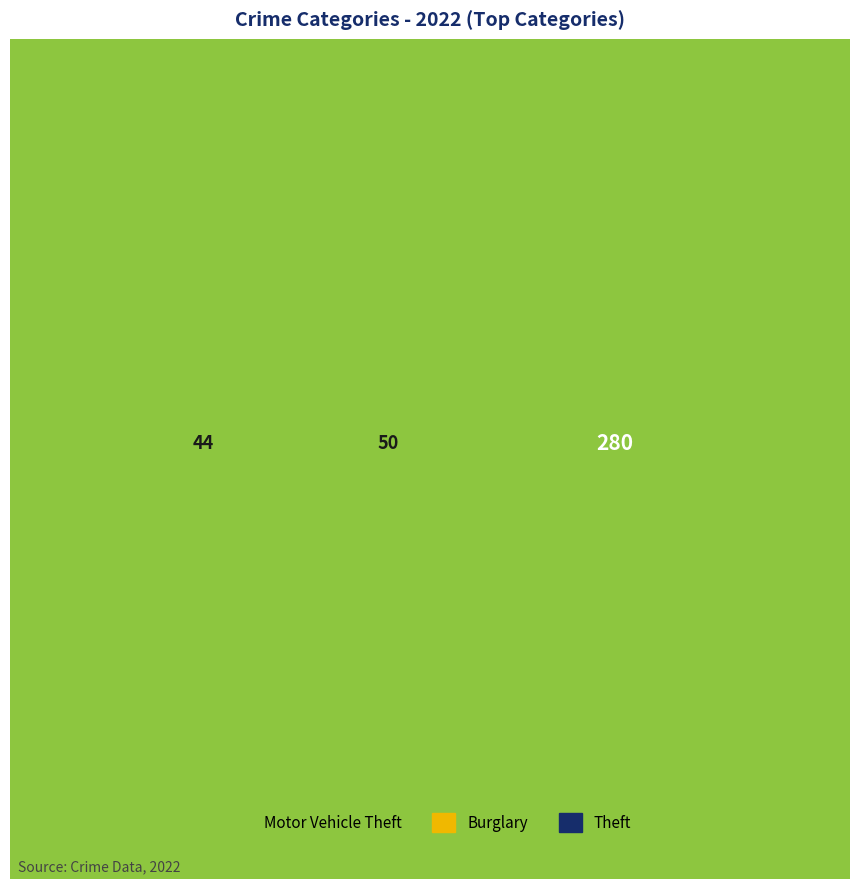

What is the majority slice?

Theft